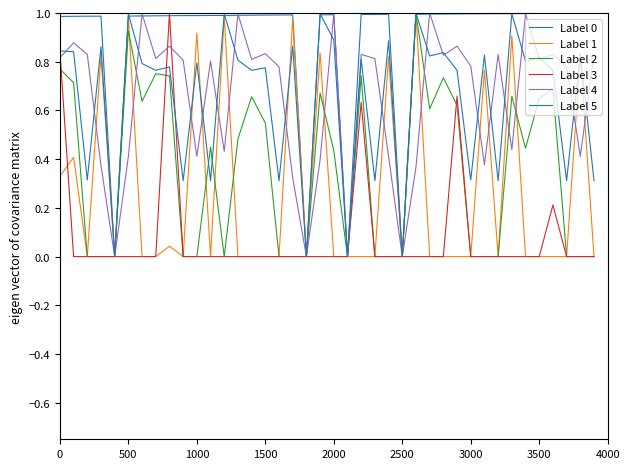

Does the chart have visible grid lines?

No